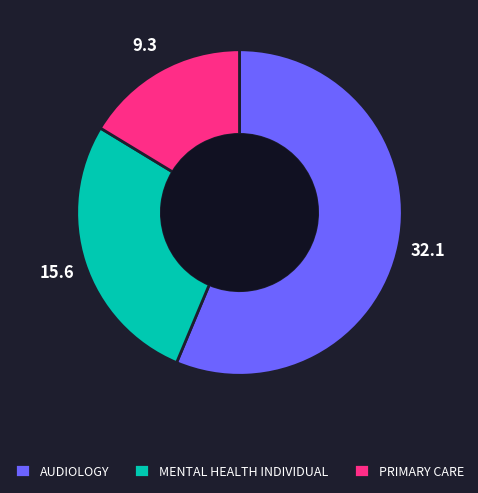

Is PRIMARY CARE the majority of the pie?

No